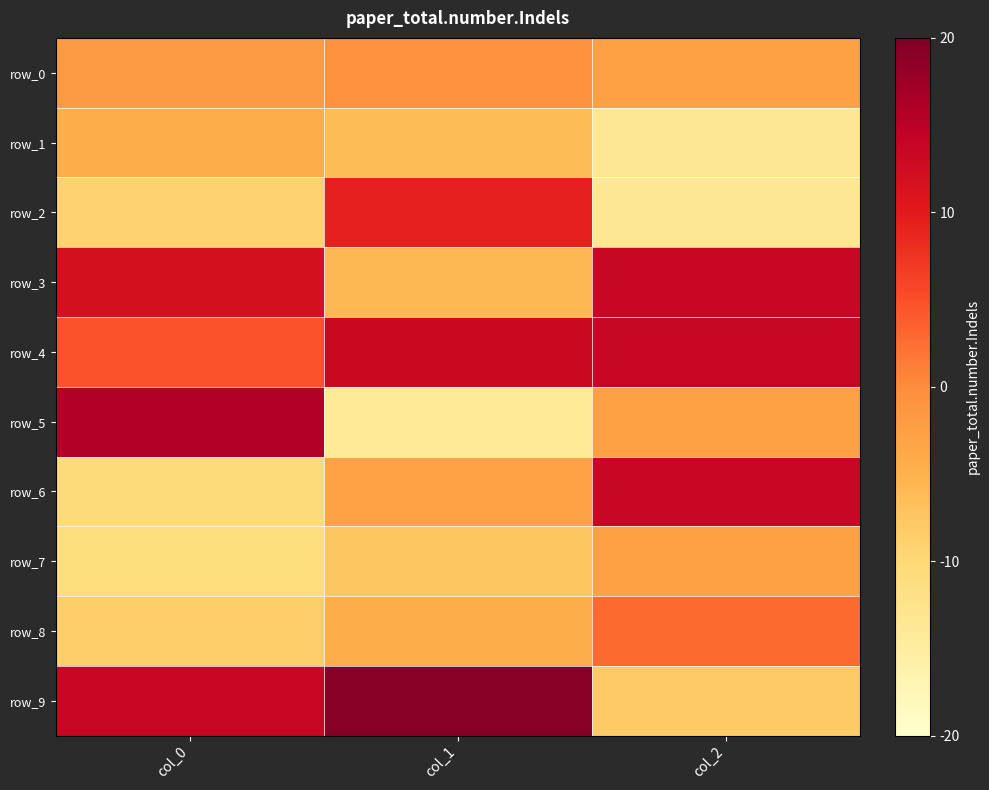

Reading left to right, extract all data points from this chart.

row_0: -0.2	-0.1	-0.3
row_1: -0.4	-0.6	-1.3
row_2: -0.9	0.9	-1.3
row_3: 1.2	-0.6	1.3
row_4: 0.5	1.3	1.3
row_5: 1.6	-1.4	-0.3
row_6: -1.1	-0.3	1.3
row_7: -1.1	-0.8	-0.3
row_8: -0.9	-0.4	0.3
row_9: 1.3	1.9	-0.8